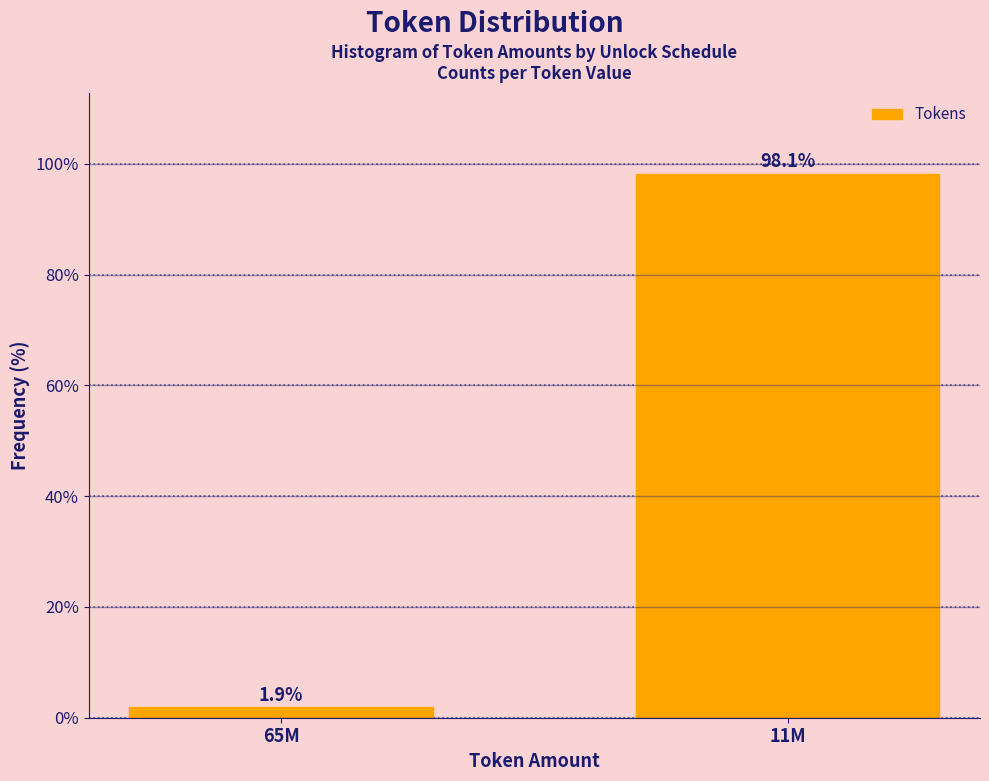

Reading right to left, list all the values displayed in this chart.

98.1	1.9